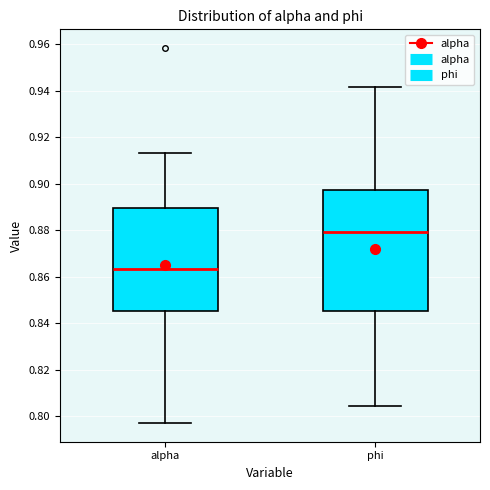

Reading left to right, transcribe this box plot: for each box, give where its median line is, the range the box spans, and where its two whiskers end, as read against the y-axis. The values are not printed on the chart, so give them approximately, as read against the axis.

alpha: median 0.864, box 0.846 to 0.890, whiskers 0.796 to 0.914
phi: median 0.880, box 0.846 to 0.898, whiskers 0.804 to 0.942